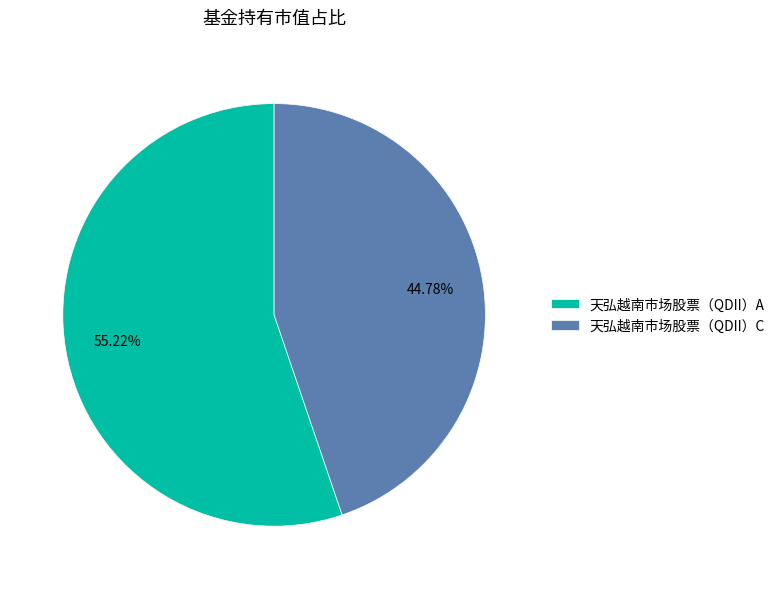

To the nearest percent, what is the combined percentage of 天弘越南市场股票（QDII）A and 天弘越南市场股票（QDII）C?

100%